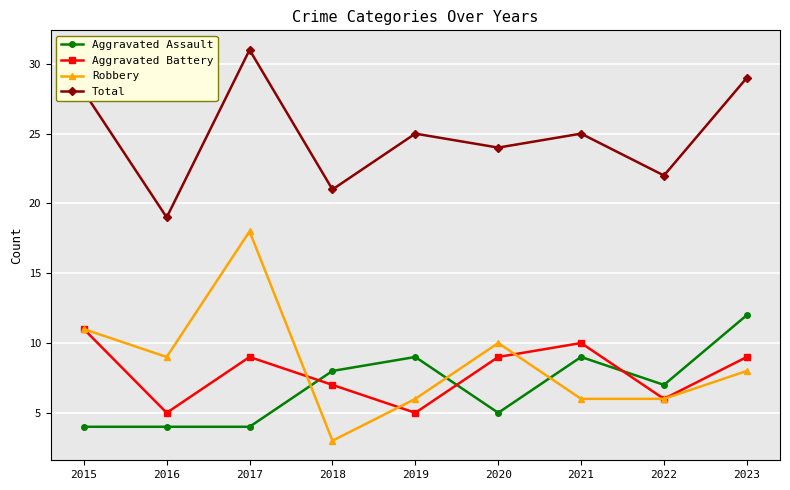

What is the difference between the highest and lowest values at 2015?

24